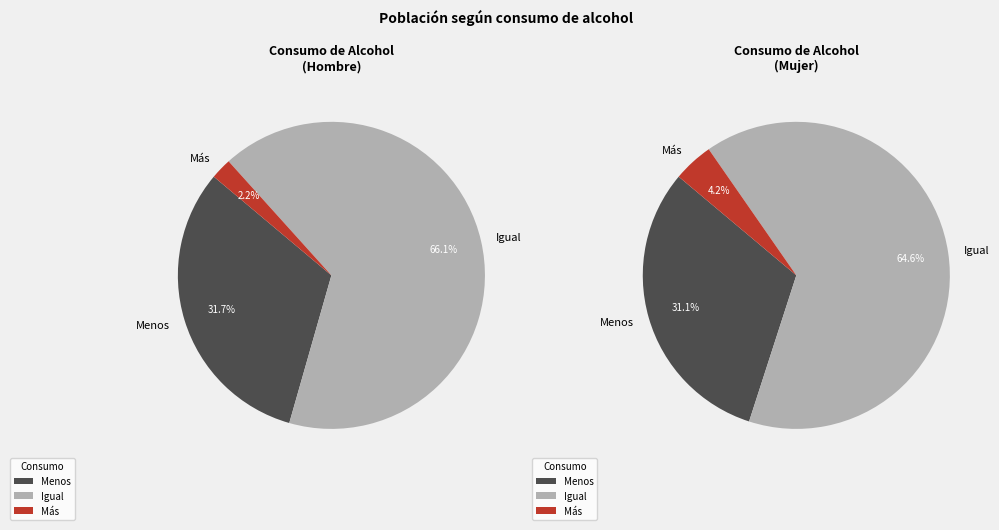

Is there any slice that represents more than half of the pie?

Yes